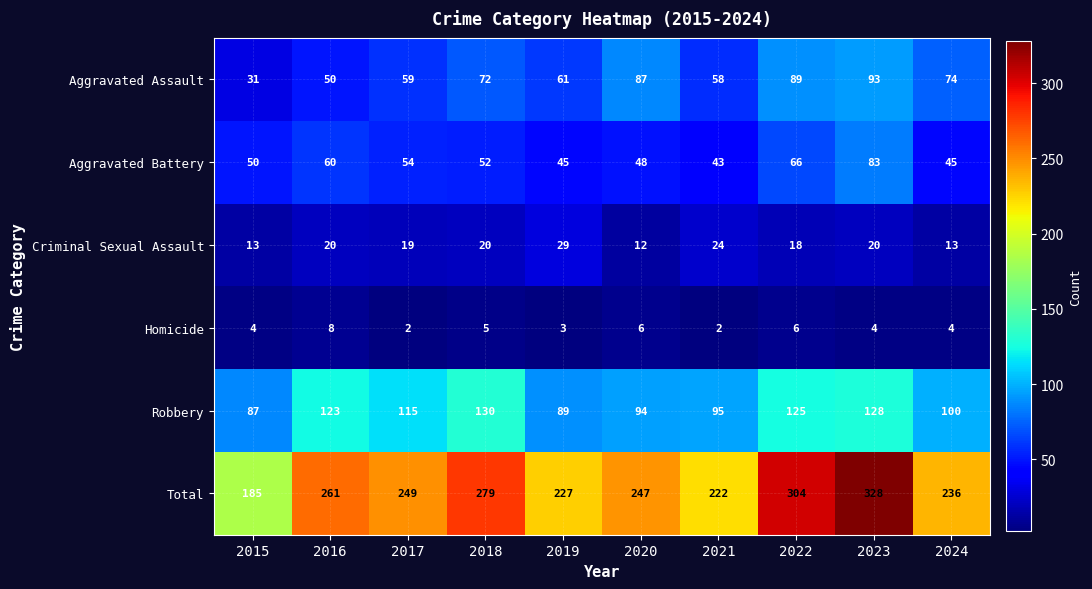

What is the greatest value displayed?

328